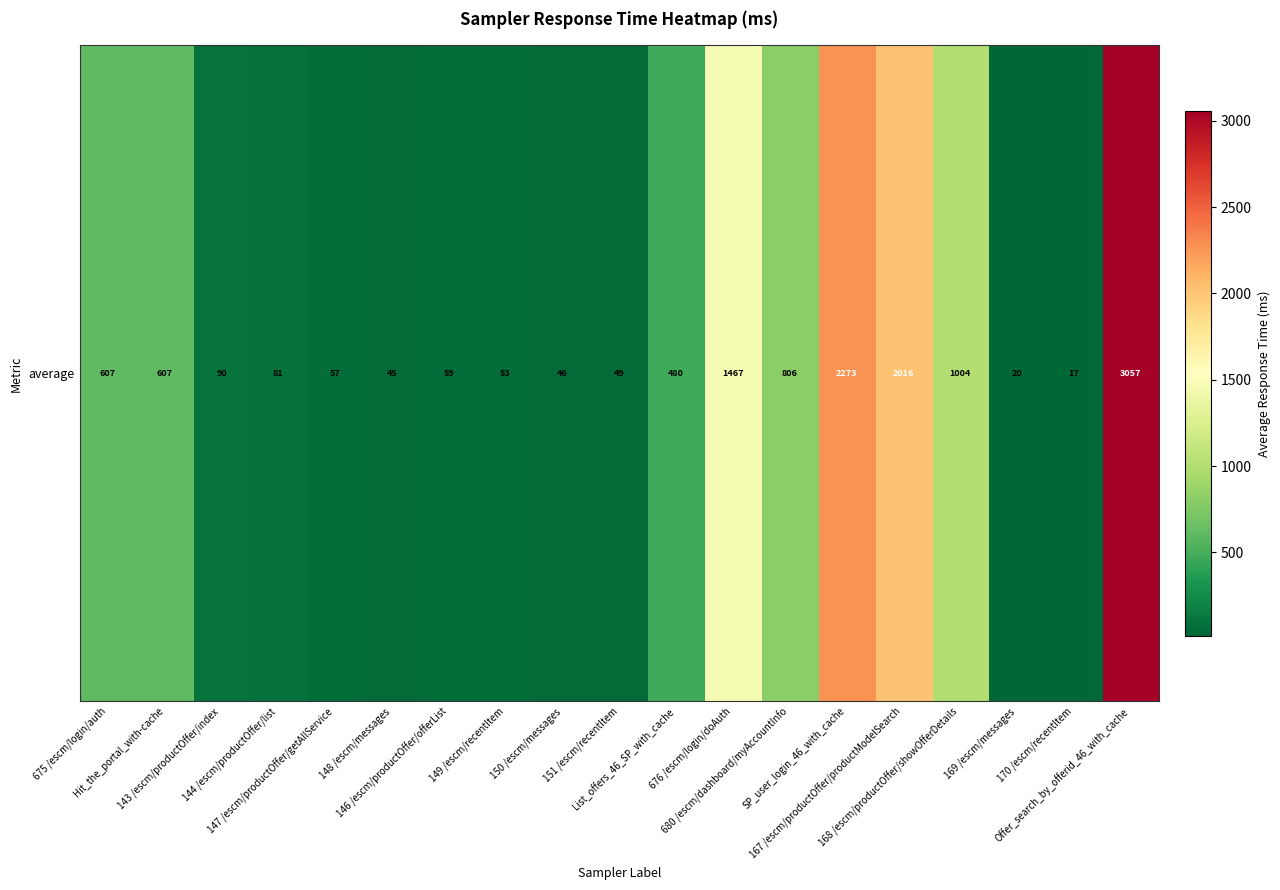

What is the difference between the second highest and second lowest values?

2253